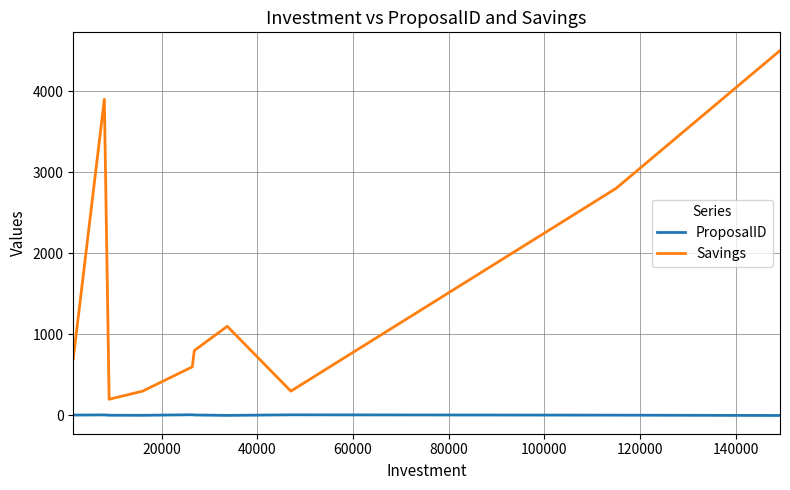

True or false: Savings has more than 0 points higher than both neighbors.

True